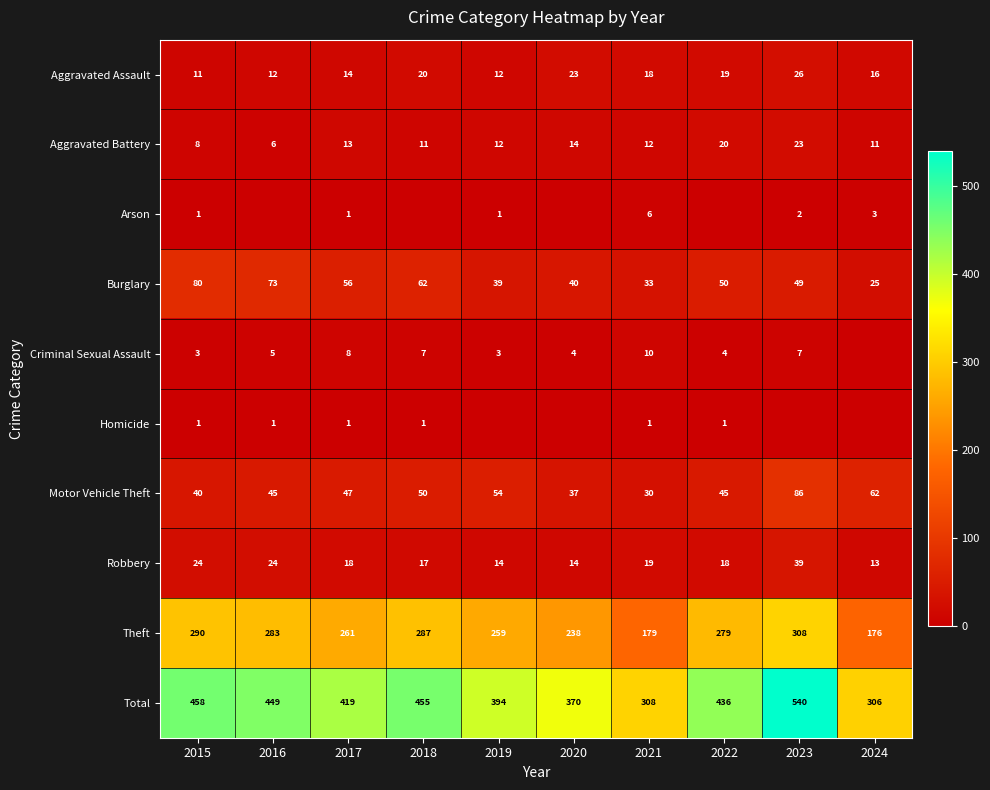

At 2021, list the series in order from smallest to largest.

Homicide, Arson, Criminal Sexual Assault, Aggravated Battery, Aggravated Assault, Robbery, Motor Vehicle Theft, Burglary, Theft, Total